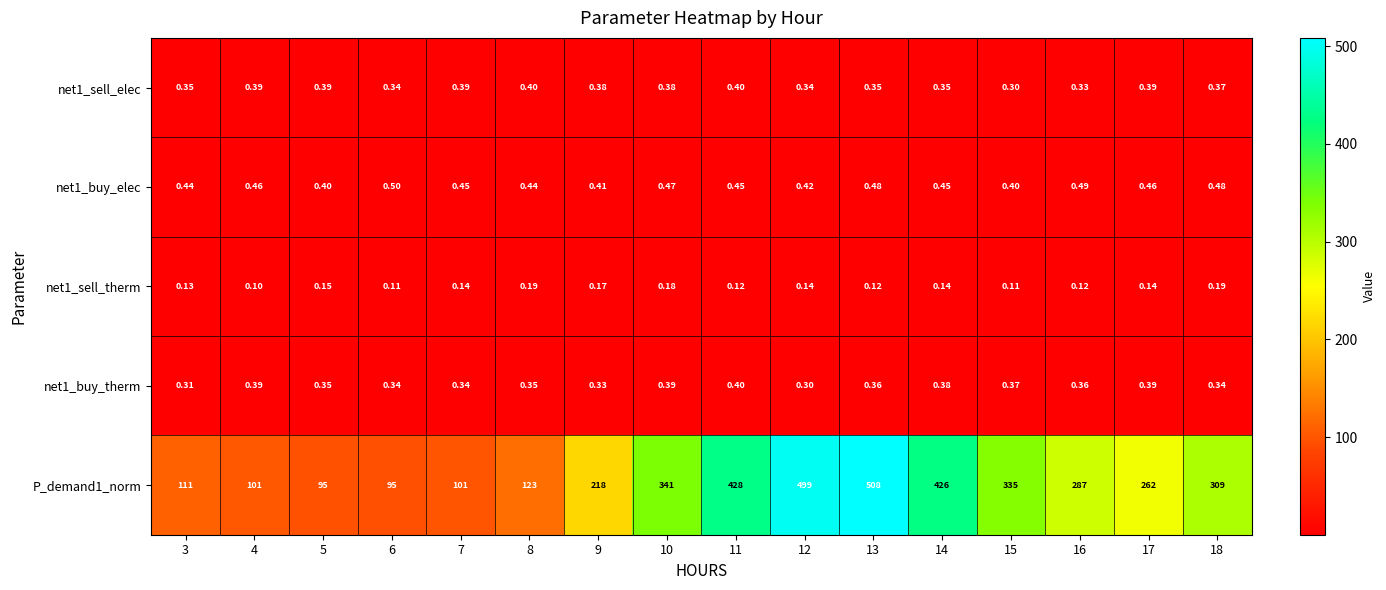

Is the value of net1_buy_therm at 10 greater than the value of net1_buy_elec at 9?

No